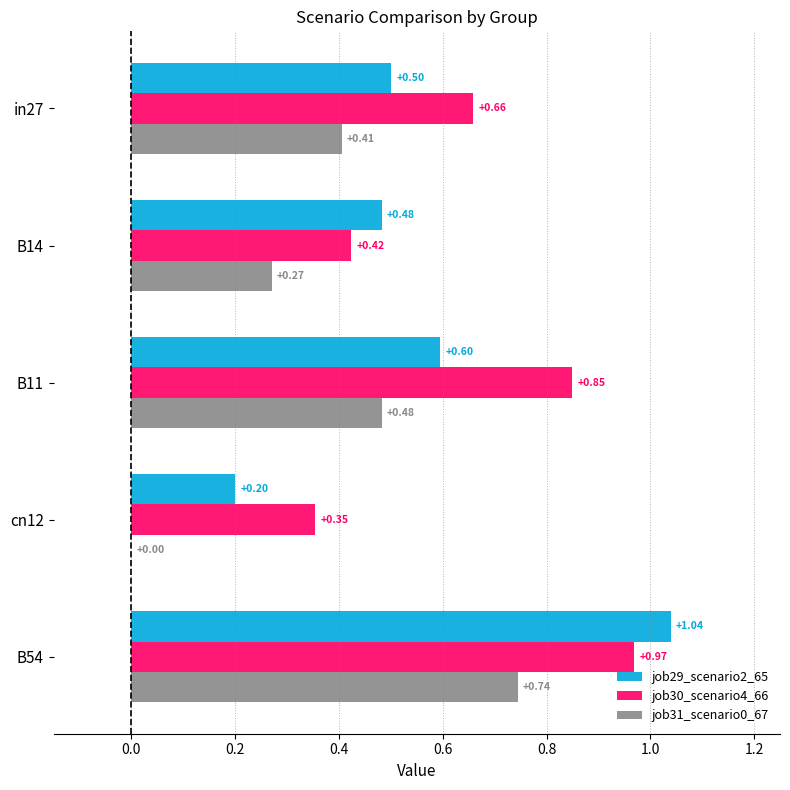

Which series has the largest total across all categories?

job30_scenario4_66